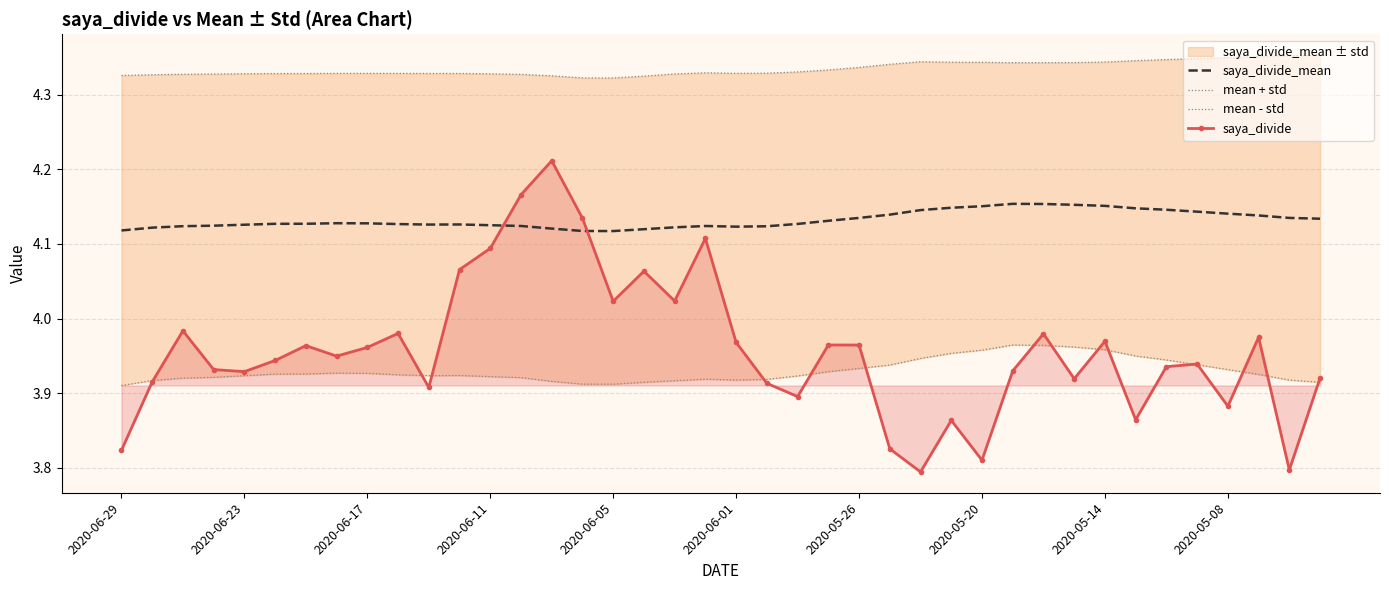

True or false: saya_divide_mean has a value of 6.8 at 2020-06-01.

False